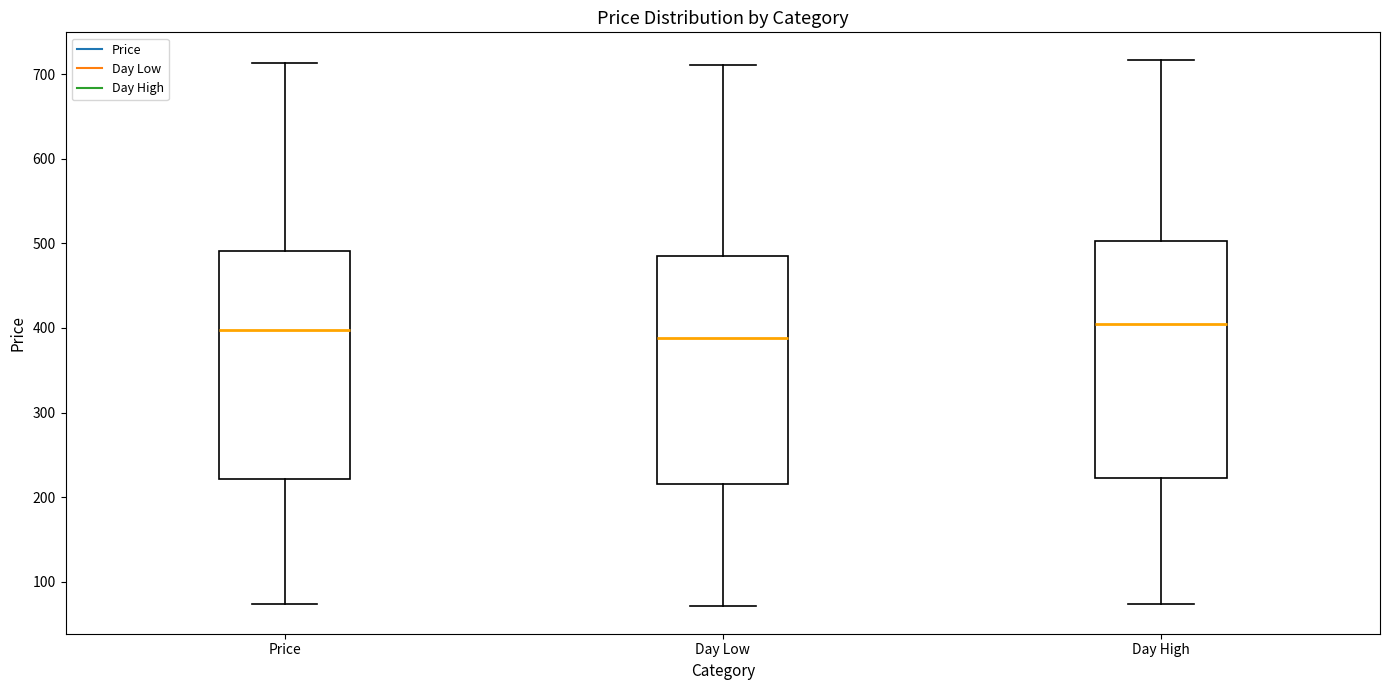

Comparing the boxes themselves (not the whiskers), which one is the tallest?

Day High